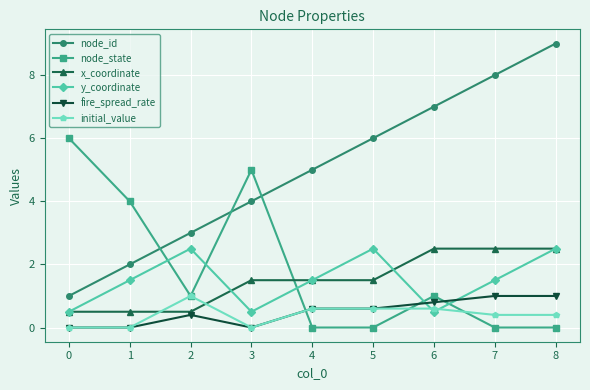

Between 3 and 7, which series saw the biggest shift?

node_state